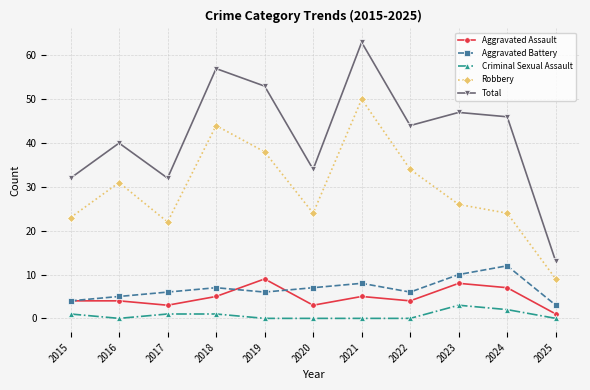

Between 2018 and 2025, which series saw the biggest shift?

Total